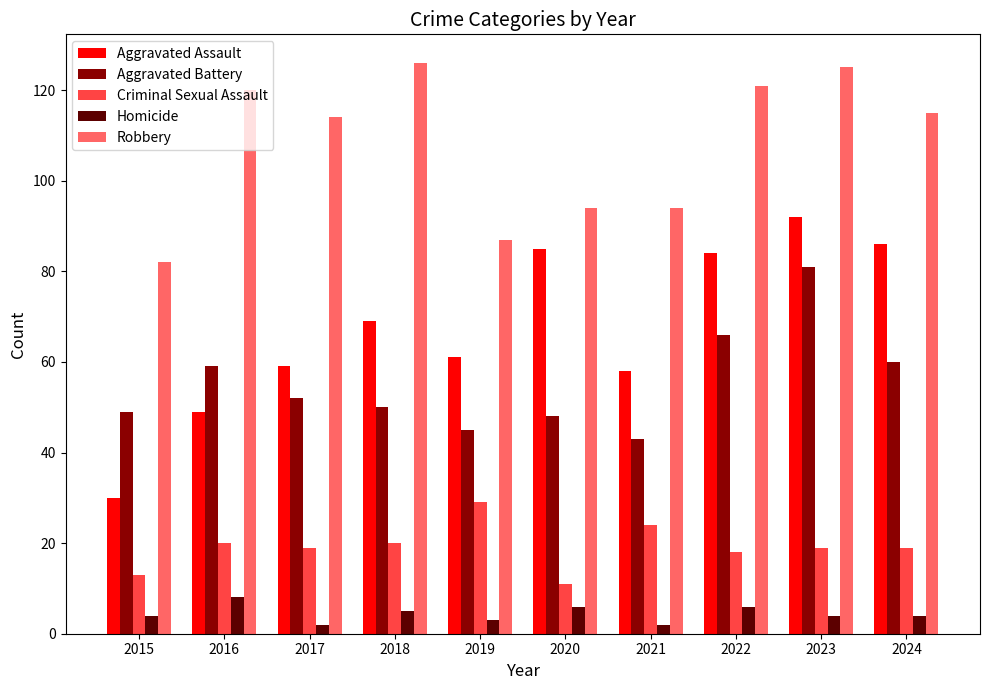

Does the chart contain any negative values?

No